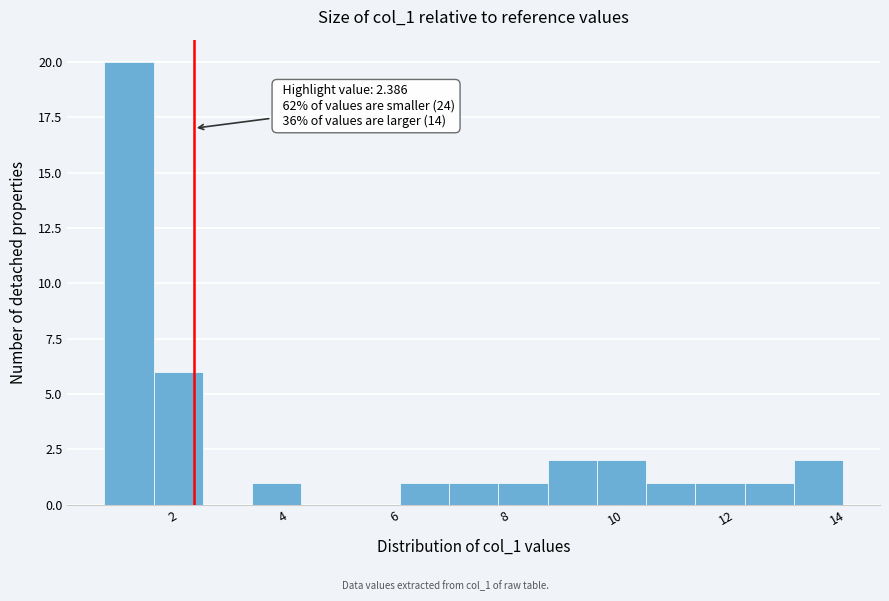

Over which range of the x-axis is the bar tallest?

0.8 to 1.6